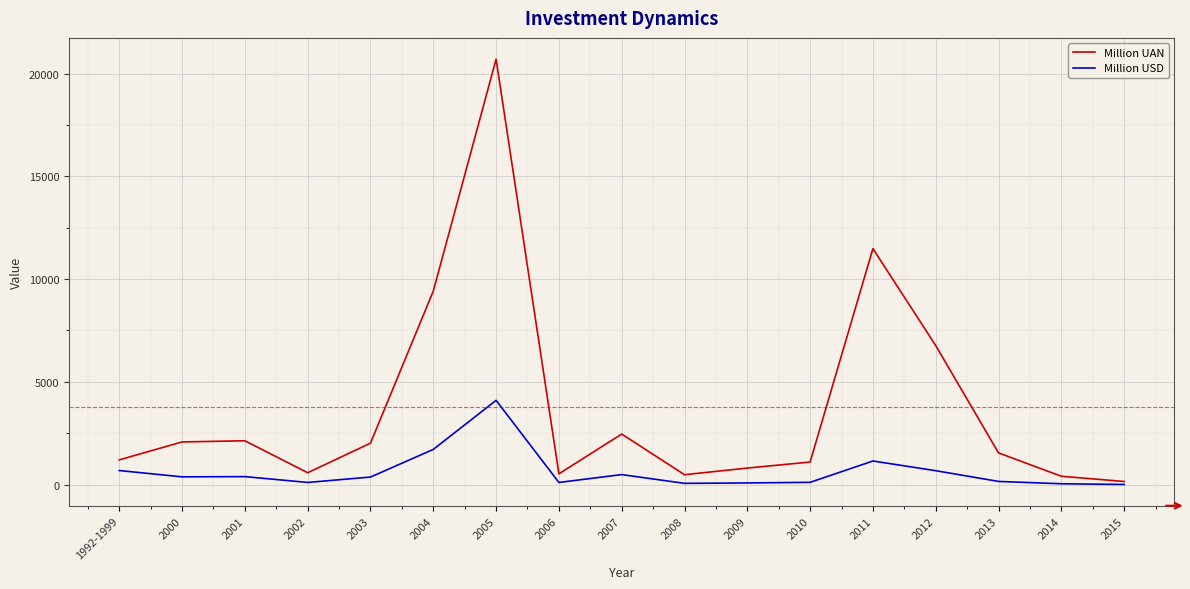

Which category has the highest value in the Million USD series?

2005